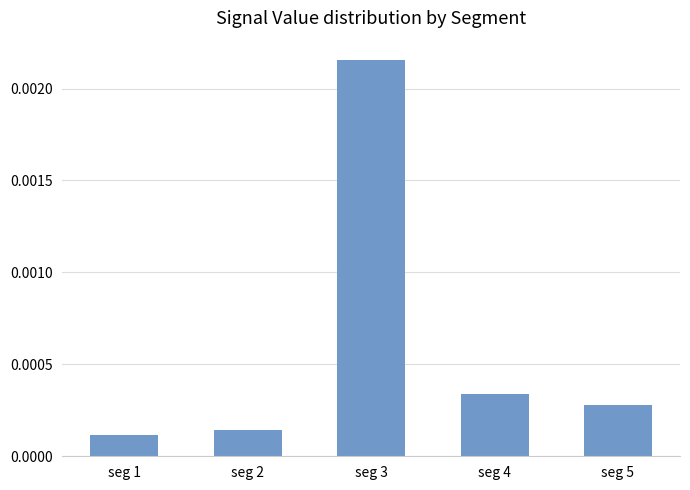

Which label corresponds to the largest value in the chart?

seg 3